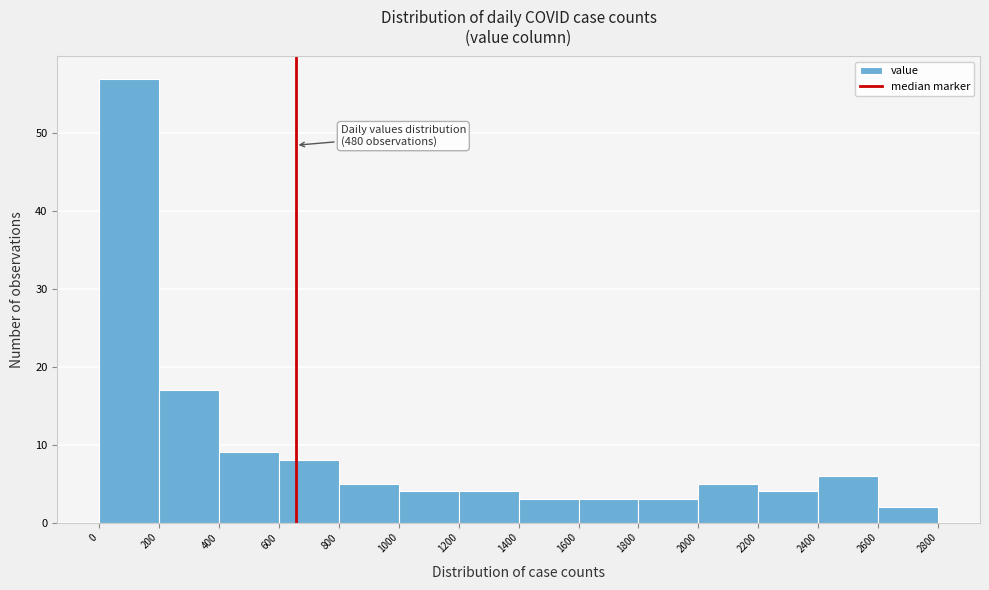

Which range on the x-axis has the tallest bar?

0 to 200